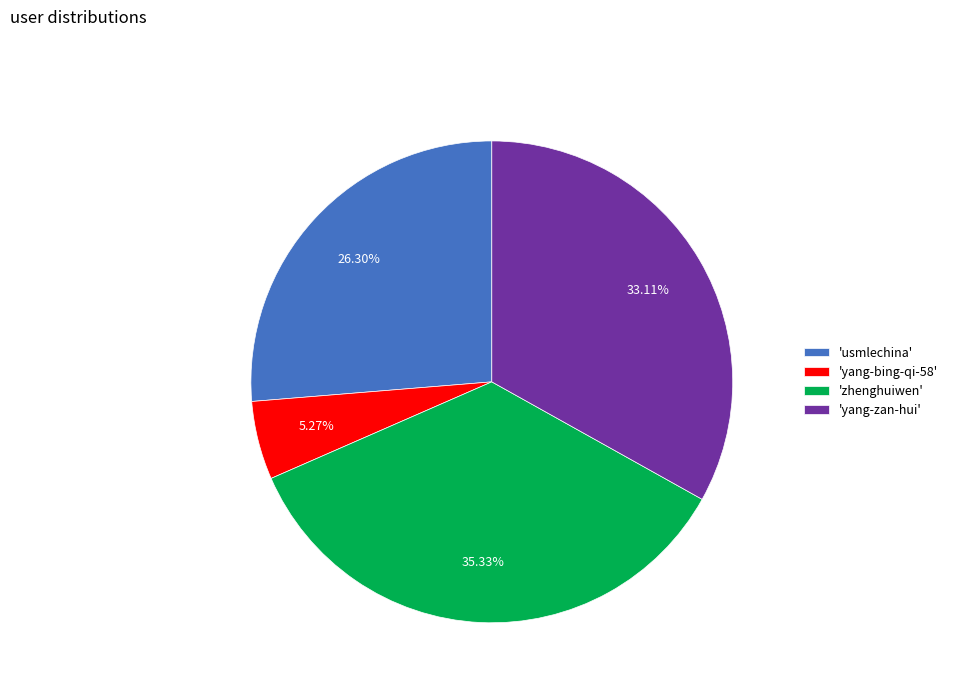

Is there any slice that represents more than half of the pie?

No